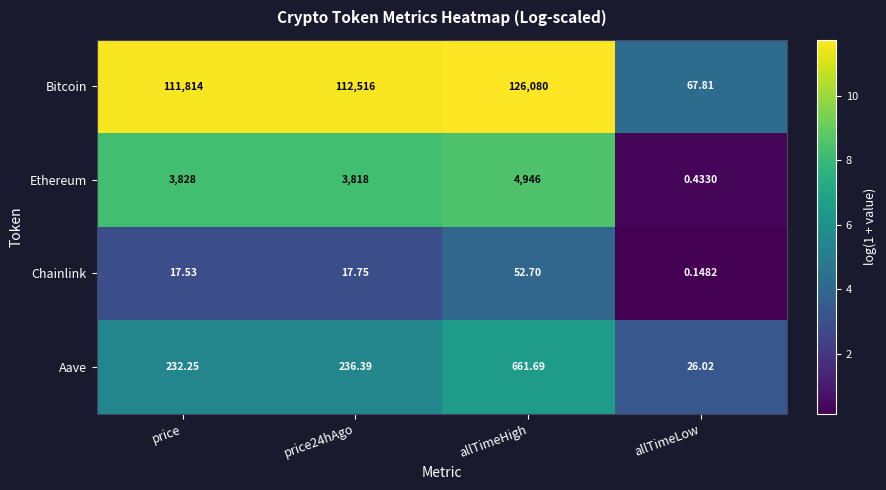

Between allTimeHigh and allTimeLow, which series saw the biggest shift?

Bitcoin